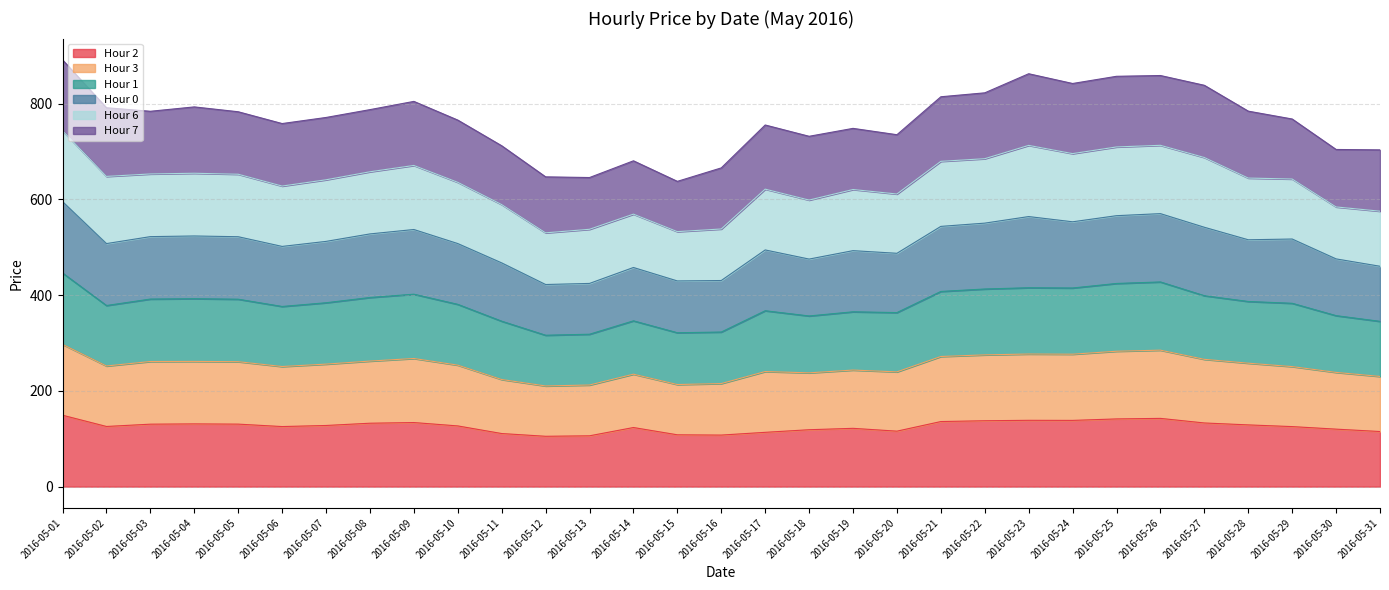

Is it true that Hour 2 equals 110.8 at 2016-05-11?

True